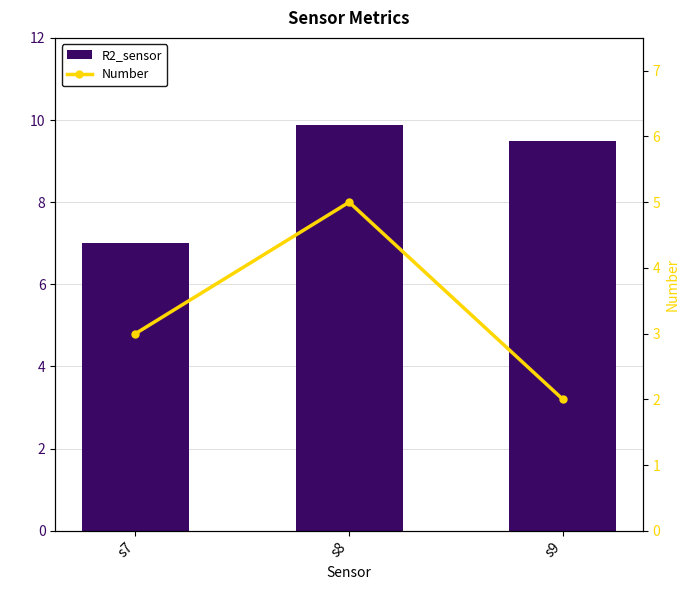

What is the minimum value shown in the chart?

2.0